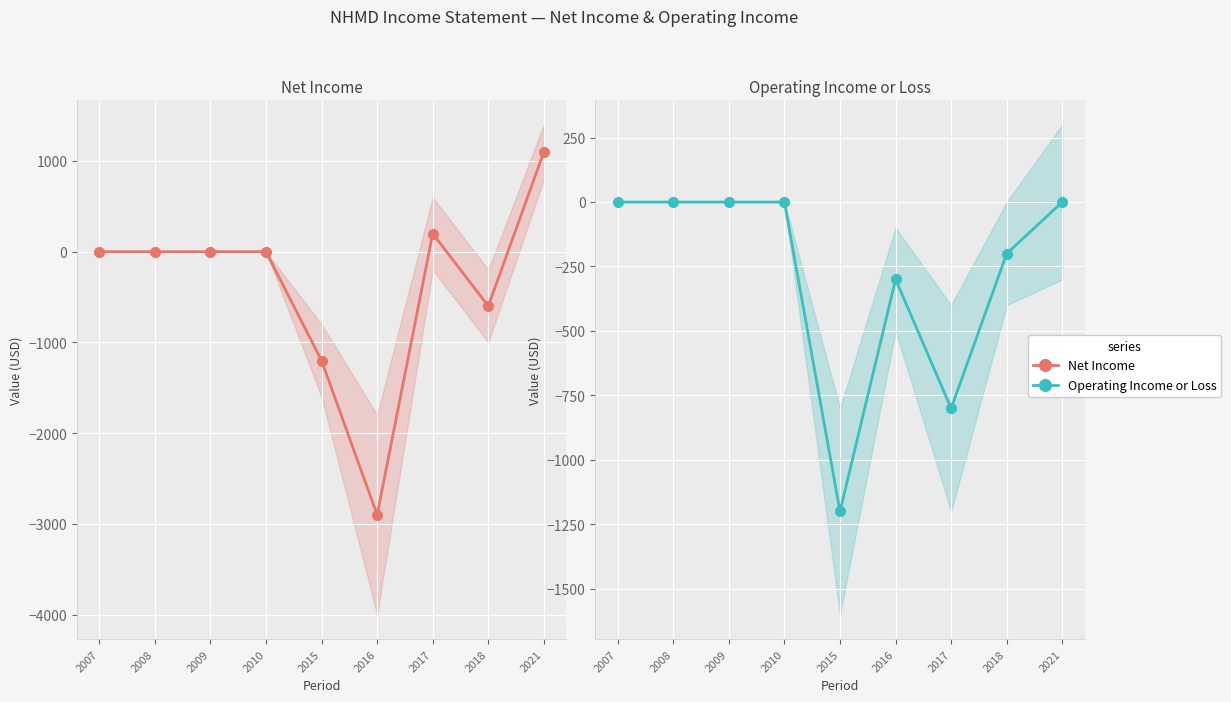

What is the approximate value of Net Income at 2018, to the nearest 10?

-600